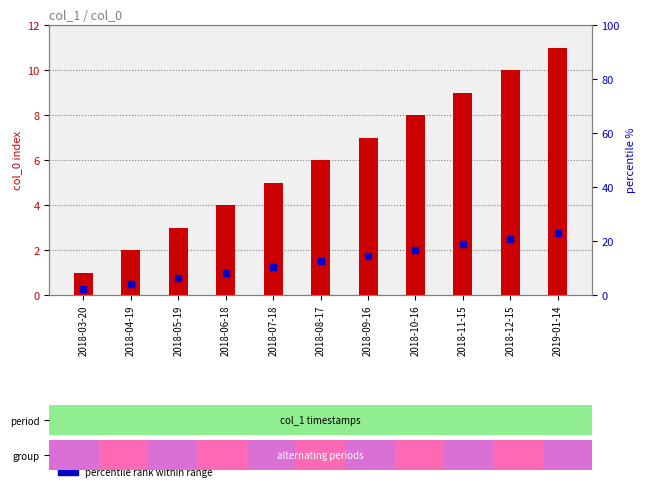

At which category is the sum across all series the highest?

2019-01-14